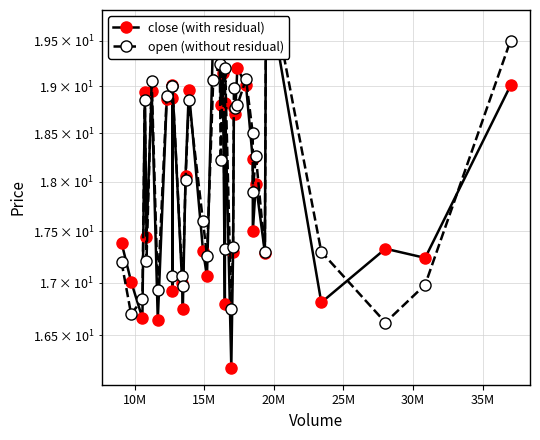

True or false: close (with residual) and open (without residual) cross at least once.

True